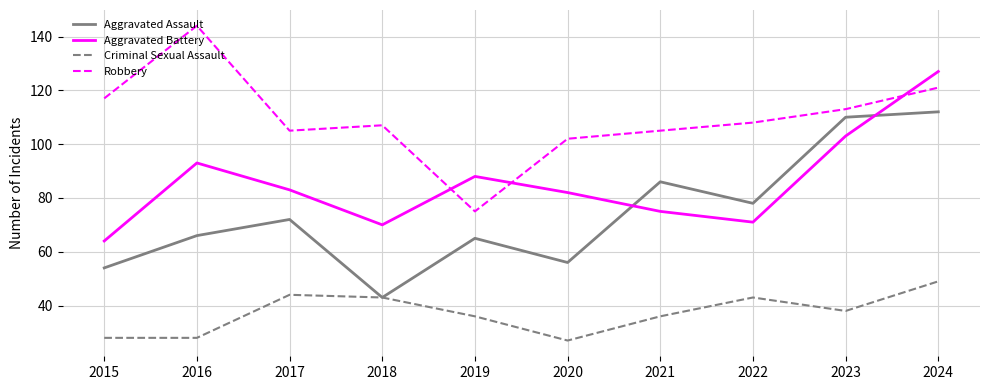

Which category has the highest value in the Robbery series?

2016